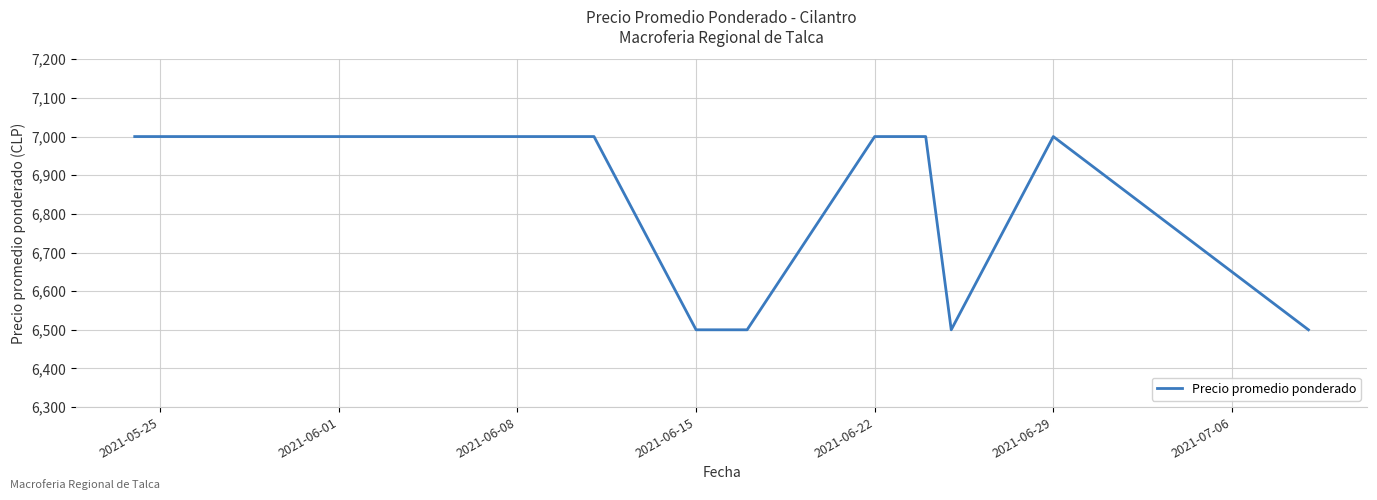

How many lines are shown in the chart?

1